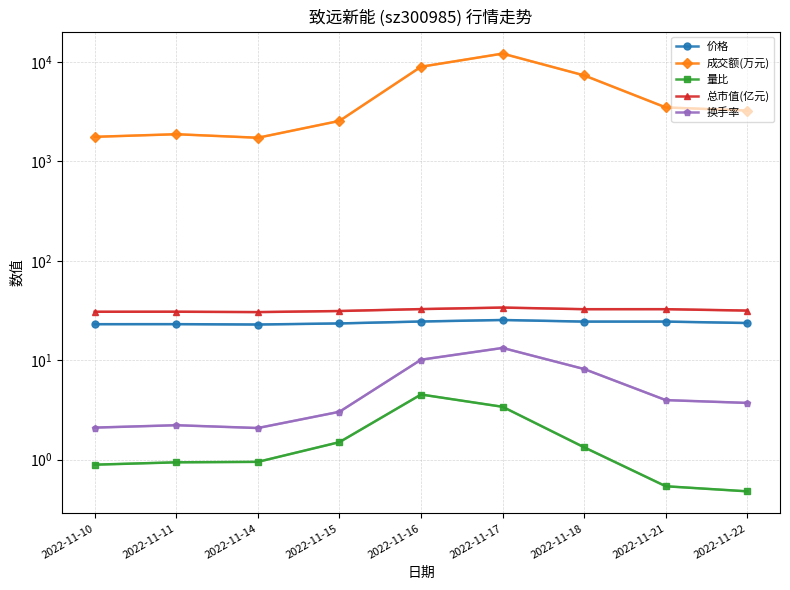

At which category is the sum across all series the highest?

2022-11-17